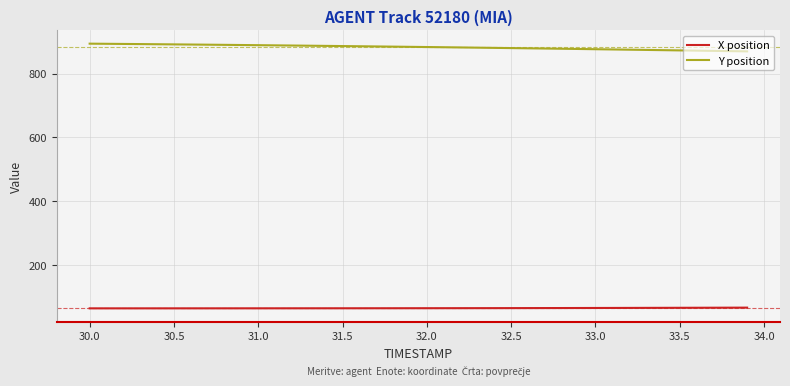

What is the difference between the maximum and minimum values in the Y position series?

24.2